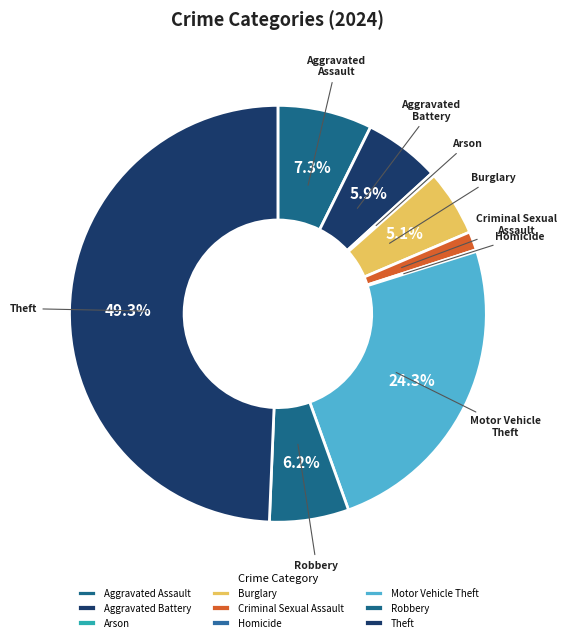

Does Criminal Sexual Assault account for over 50% of the chart?

No